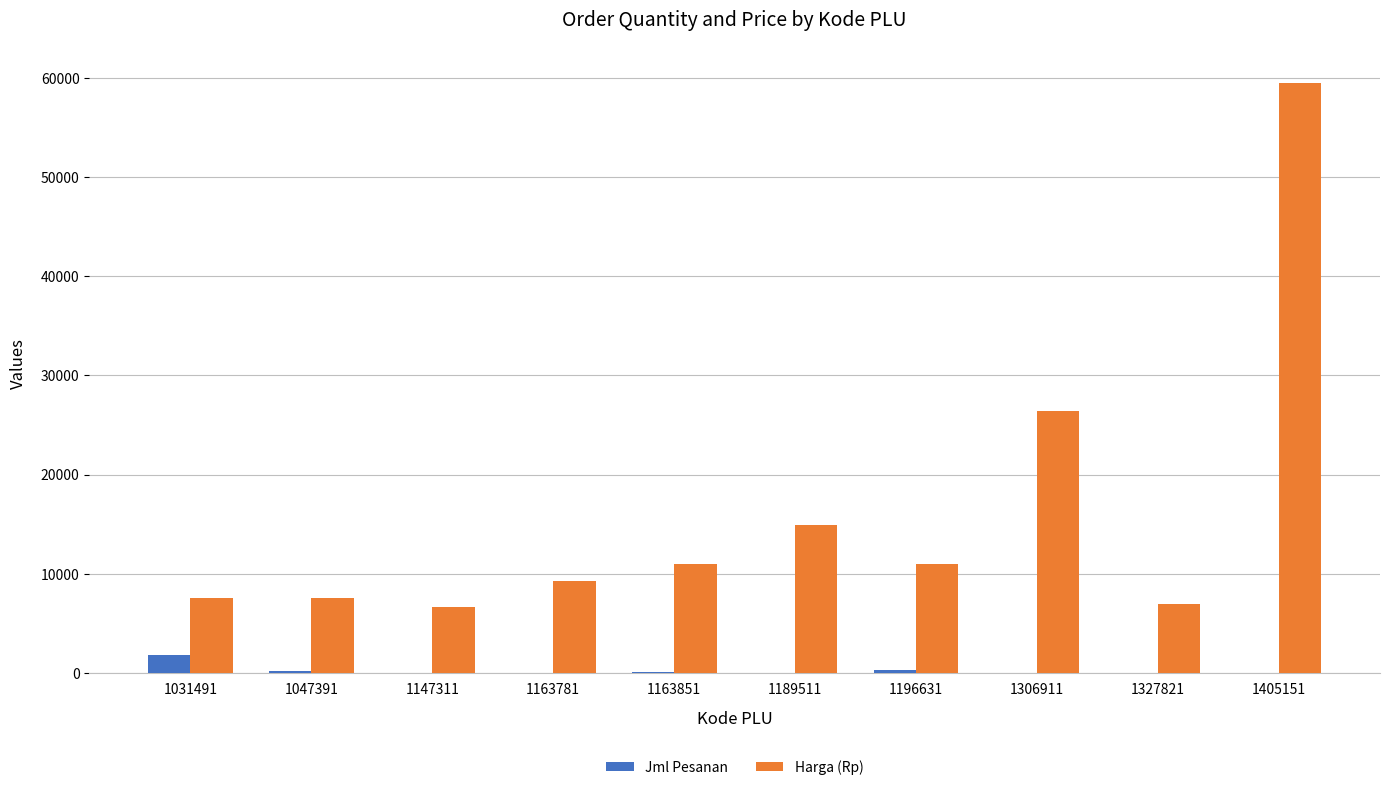

True or false: Harga (Rp) has a value of 17629 at 1306911.

False